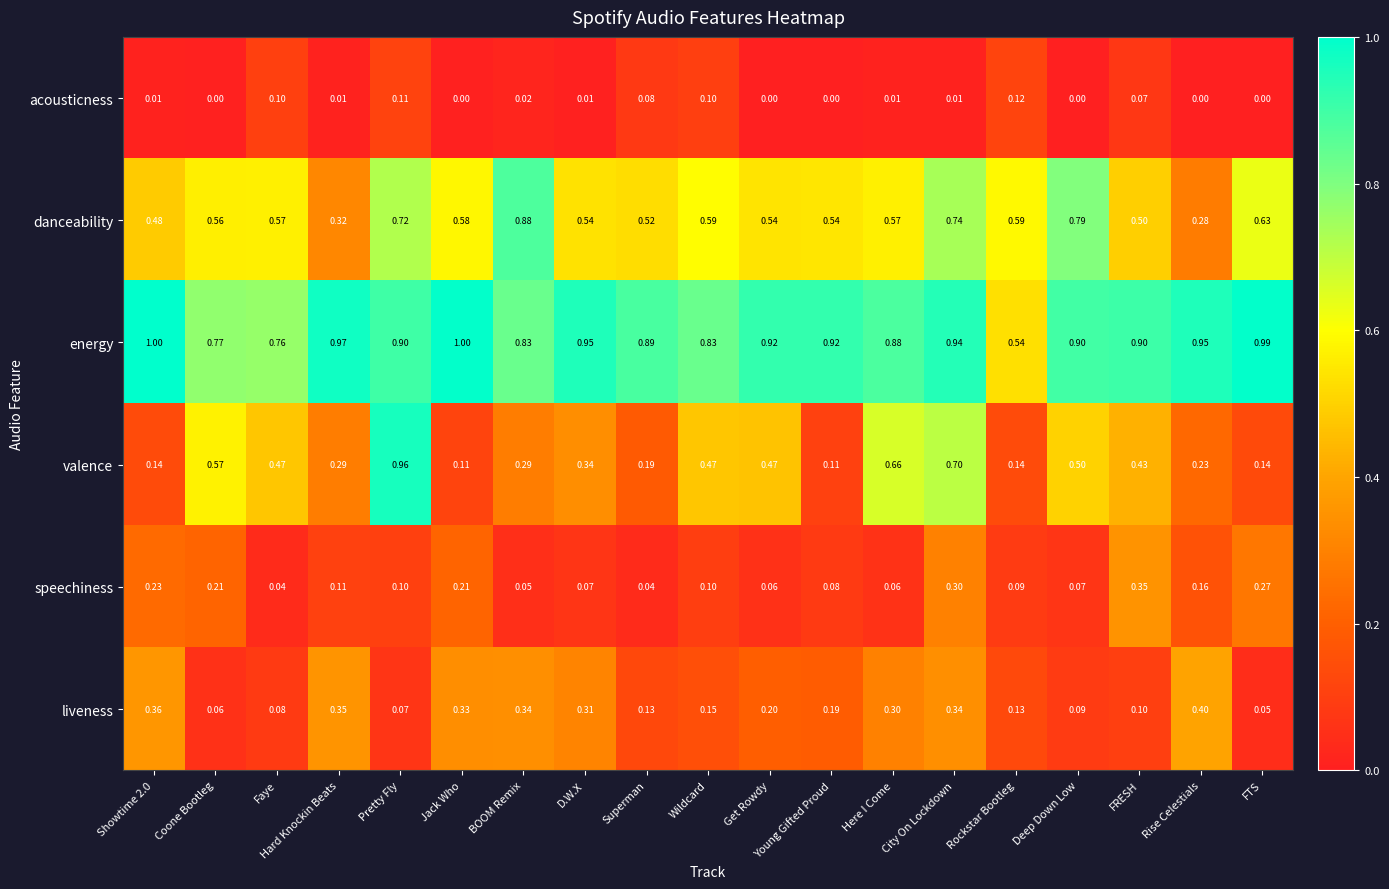

Which series changed the most between Superman and FTS?

speechiness